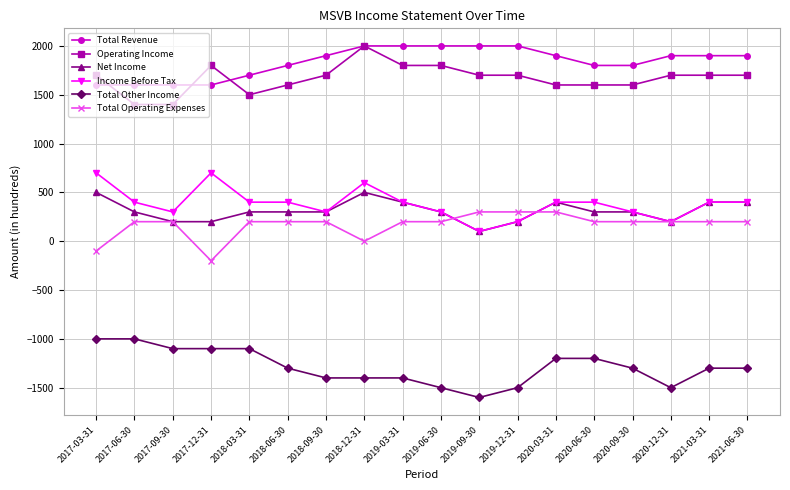

Reading left to right, transcribe all the data shown in this chart.

Total Revenue: 2017-03-31=1600	2017-06-30=1600	2017-09-30=1600	2017-12-31=1600	2018-03-31=1700	2018-06-30=1800	2018-09-30=1900	2018-12-31=2000	2019-03-31=2000	2019-06-30=2000	2019-09-30=2000	2019-12-31=2000	2020-03-31=1900	2020-06-30=1800	2020-09-30=1800	2020-12-31=1900	2021-03-31=1900	2021-06-30=1900
Operating Income: 2017-03-31=1700	2017-06-30=1400	2017-09-30=1400	2017-12-31=1800	2018-03-31=1500	2018-06-30=1600	2018-09-30=1700	2018-12-31=2000	2019-03-31=1800	2019-06-30=1800	2019-09-30=1700	2019-12-31=1700	2020-03-31=1600	2020-06-30=1600	2020-09-30=1600	2020-12-31=1700	2021-03-31=1700	2021-06-30=1700
Net Income: 2017-03-31=500	2017-06-30=300	2017-09-30=200	2017-12-31=200	2018-03-31=300	2018-06-30=300	2018-09-30=300	2018-12-31=500	2019-03-31=400	2019-06-30=300	2019-09-30=100	2019-12-31=200	2020-03-31=400	2020-06-30=300	2020-09-30=300	2020-12-31=200	2021-03-31=400	2021-06-30=400
Income Before Tax: 2017-03-31=700	2017-06-30=400	2017-09-30=300	2017-12-31=700	2018-03-31=400	2018-06-30=400	2018-09-30=300	2018-12-31=600	2019-03-31=400	2019-06-30=300	2019-09-30=100	2019-12-31=200	2020-03-31=400	2020-06-30=400	2020-09-30=300	2020-12-31=200	2021-03-31=400	2021-06-30=400
Total Other Income: 2017-03-31=-1000	2017-06-30=-1000	2017-09-30=-1100	2017-12-31=-1100	2018-03-31=-1100	2018-06-30=-1300	2018-09-30=-1400	2018-12-31=-1400	2019-03-31=-1400	2019-06-30=-1500	2019-09-30=-1600	2019-12-31=-1500	2020-03-31=-1200	2020-06-30=-1200	2020-09-30=-1300	2020-12-31=-1500	2021-03-31=-1300	2021-06-30=-1300
Total Operating Expenses: 2017-03-31=-100	2017-06-30=200	2017-09-30=200	2017-12-31=-200	2018-03-31=200	2018-06-30=200	2018-09-30=200	2018-12-31=0	2019-03-31=200	2019-06-30=200	2019-09-30=300	2019-12-31=300	2020-03-31=300	2020-06-30=200	2020-09-30=200	2020-12-31=200	2021-03-31=200	2021-06-30=200